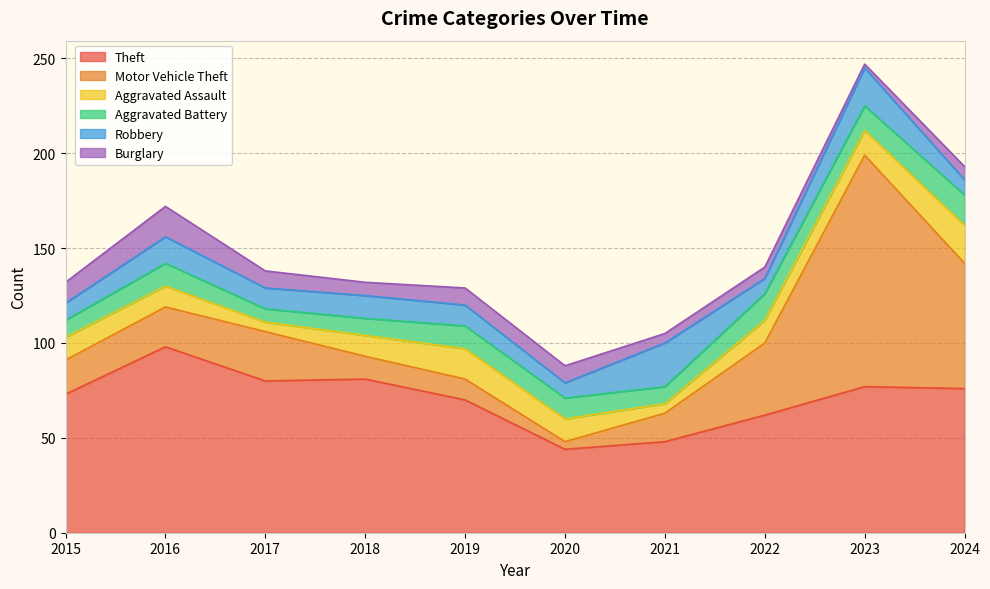

Read the Aggravated Battery value at 2015.

9